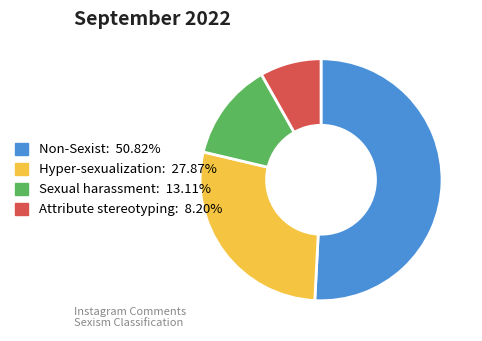

Is there any slice that represents more than half of the pie?

Yes